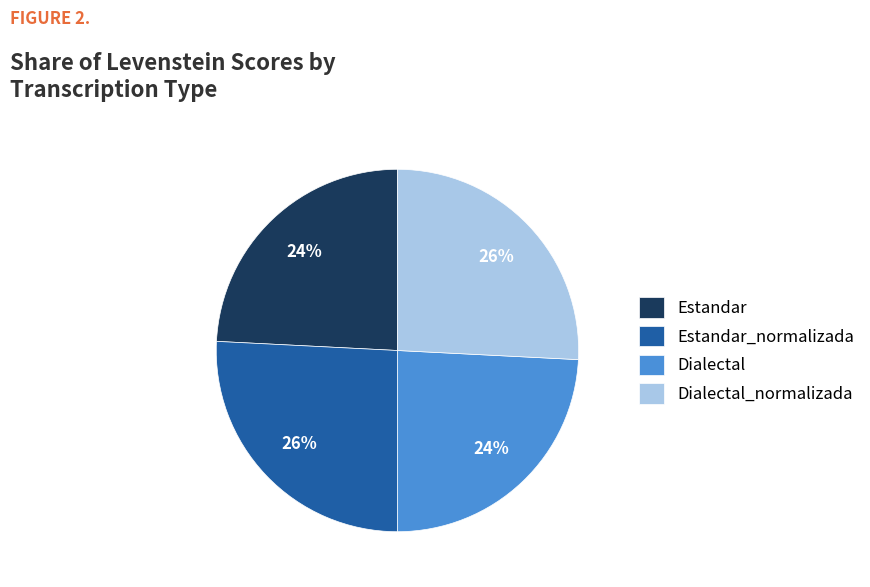

How many segments does this pie chart have?

4